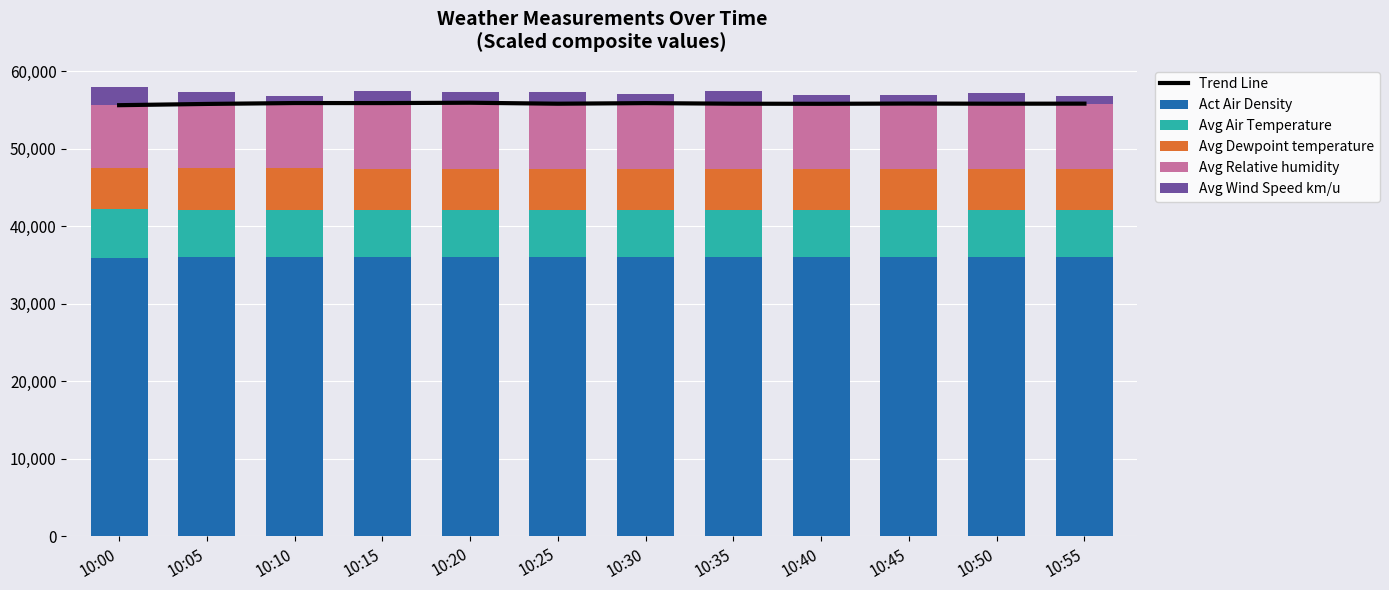

What are all the series names shown in the legend?

Trend Line, Act Air Density, Avg Air Temperature, Avg Dewpoint temperature, Avg Relative humidity, Avg Wind Speed km/u